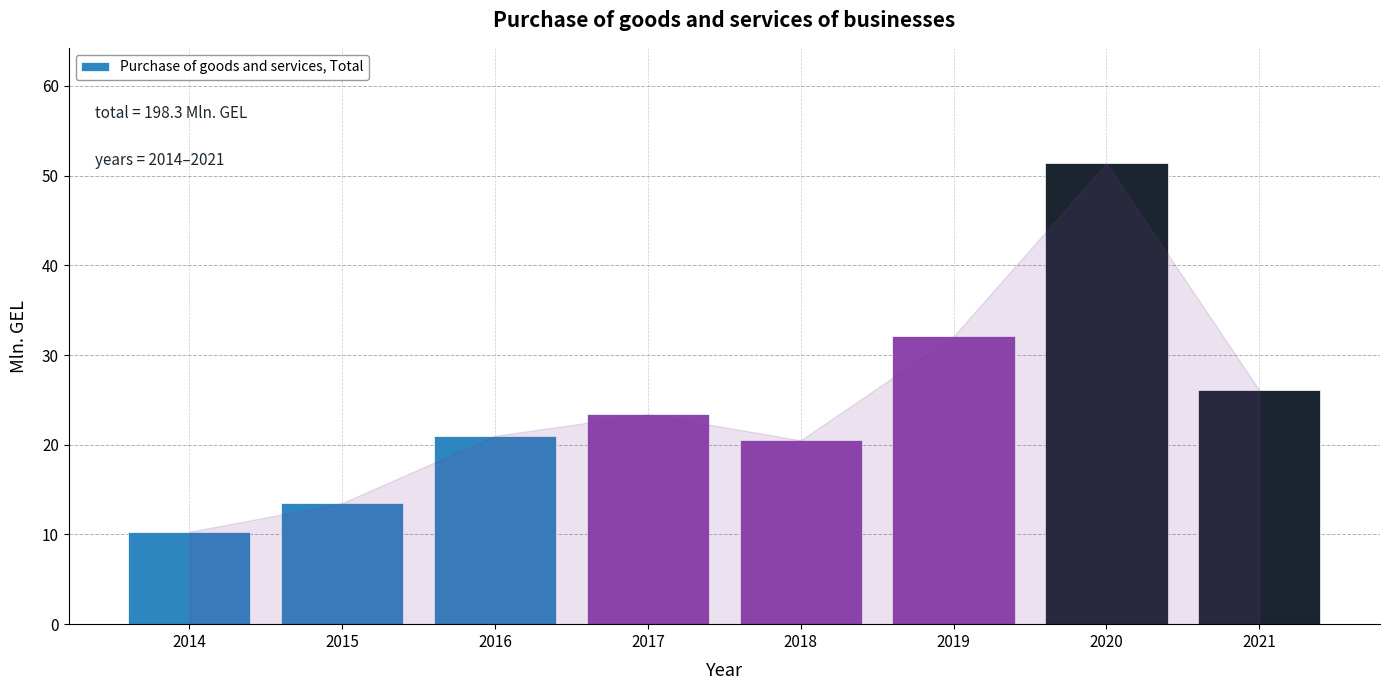

What is the average value?

24.8